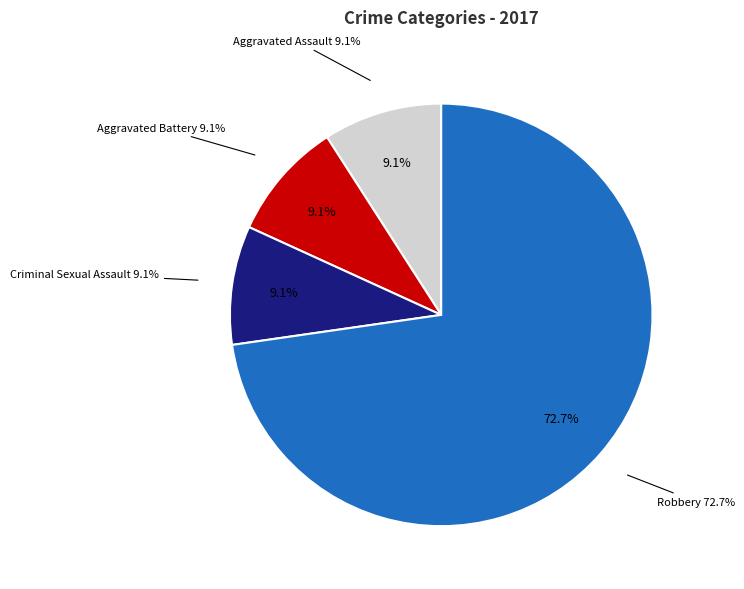

To the nearest percent, what is the average slice percentage?

25%